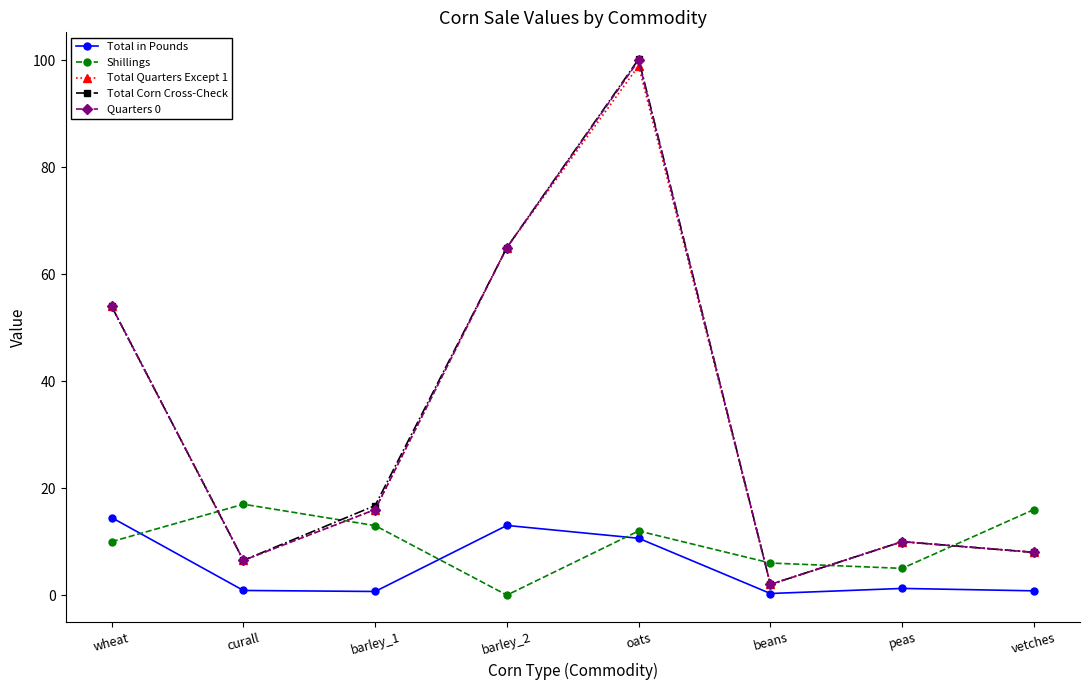

The Total Corn Cross-Check series shows 68.7 at oats. True or false?

False